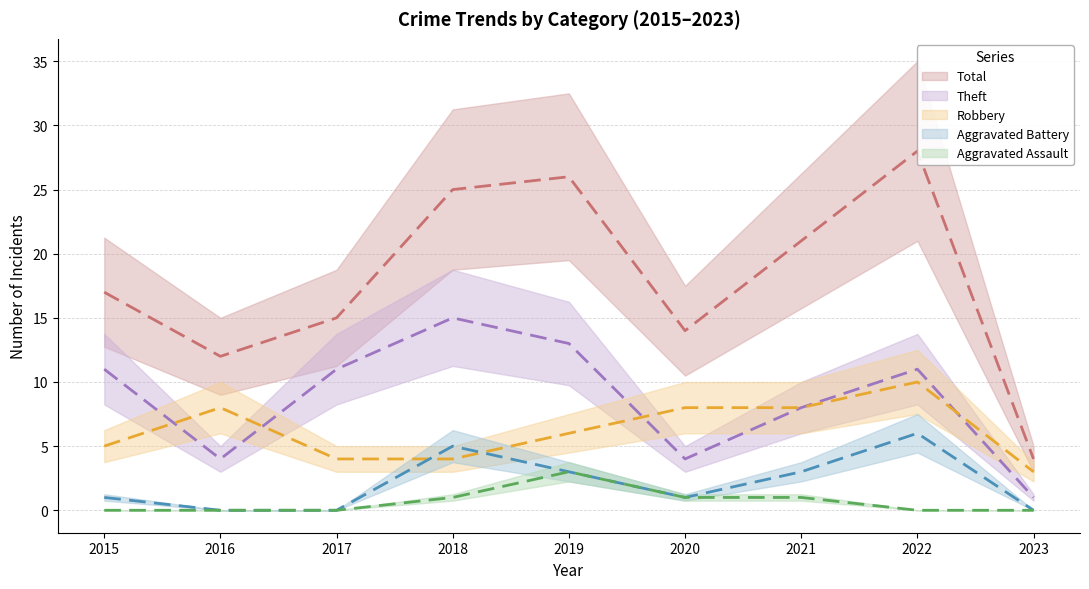

What is the value of the Theft point at the 9th from the left?

1